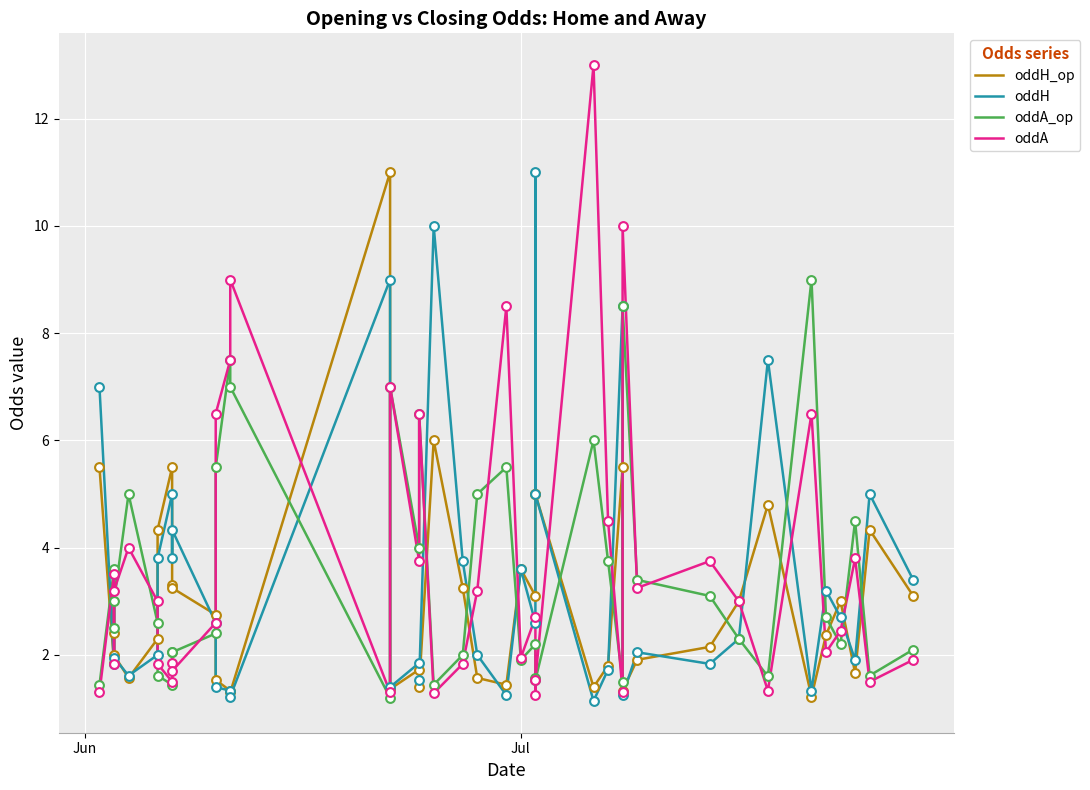

Which series contains the lowest Y value?

oddH